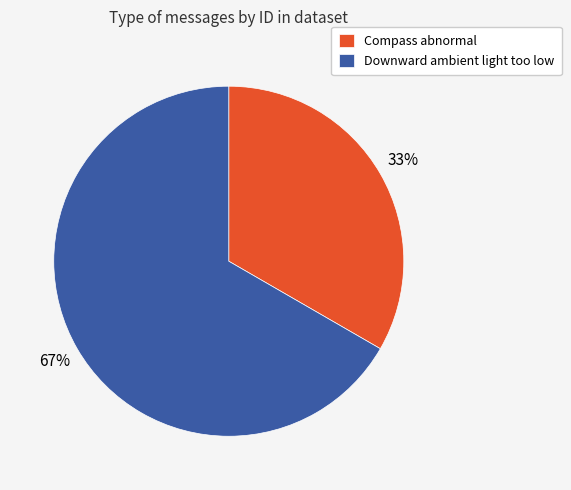

To the nearest percent, what is the average slice percentage?

50%